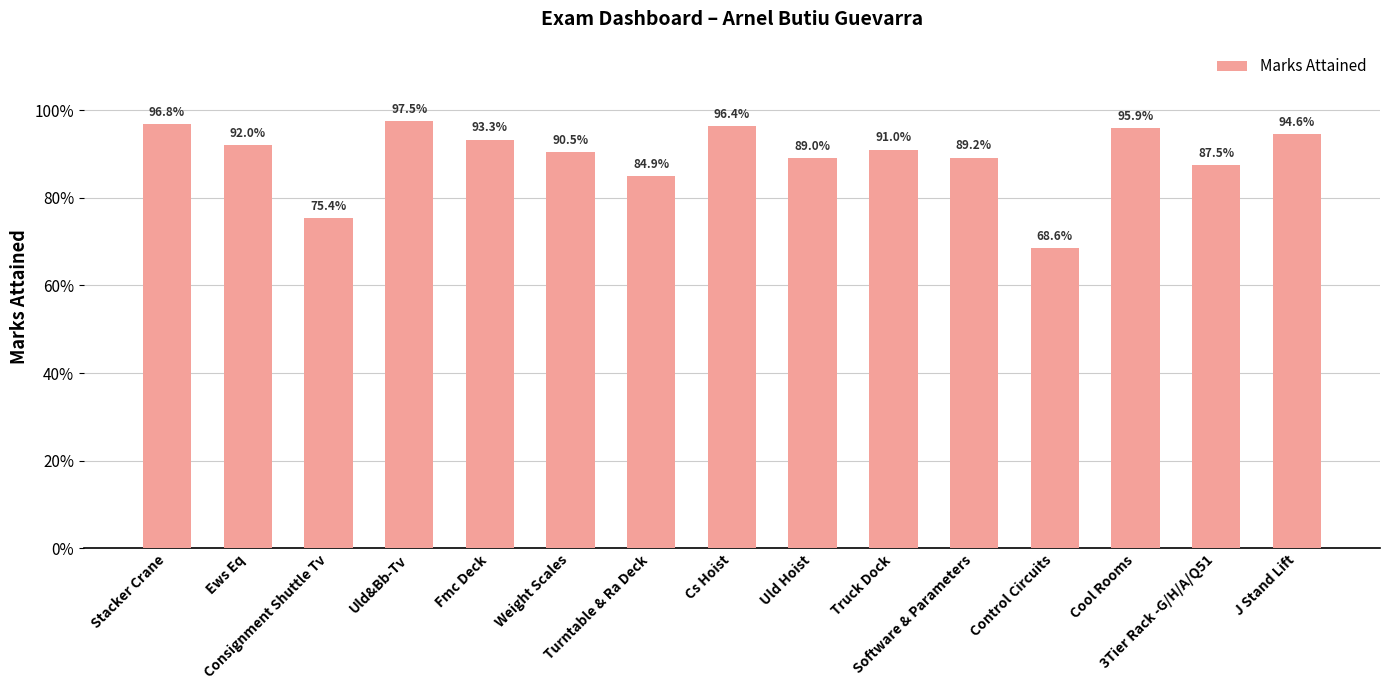

Which label corresponds to the smallest value in the chart?

Control Circuits